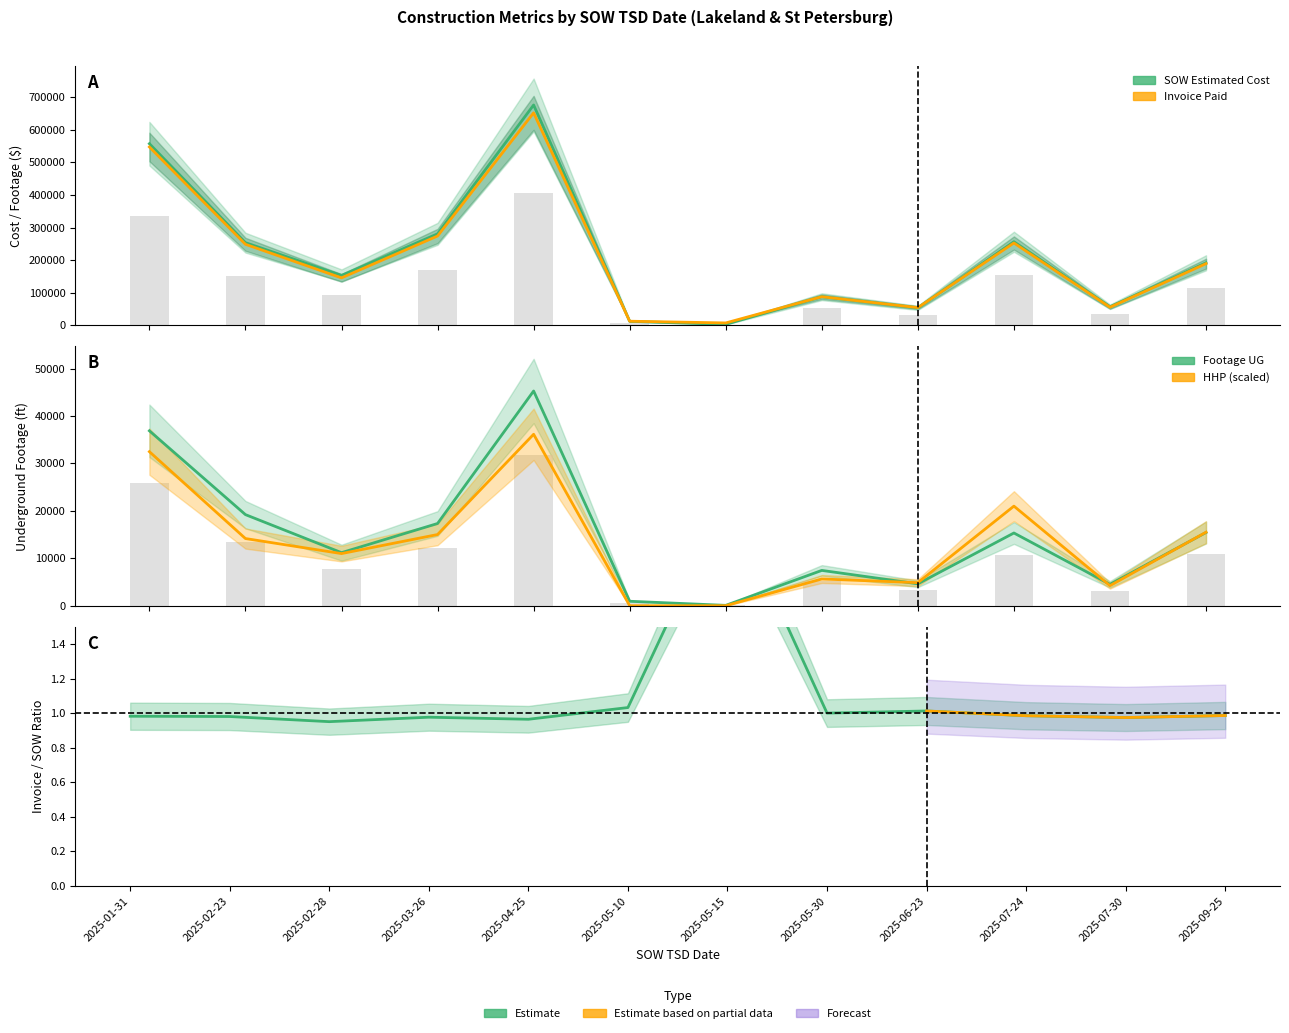

Is the value of SOW Estimated Cost at 2025-04-25 greater than the value of HHP at 2025-03-26?

Yes